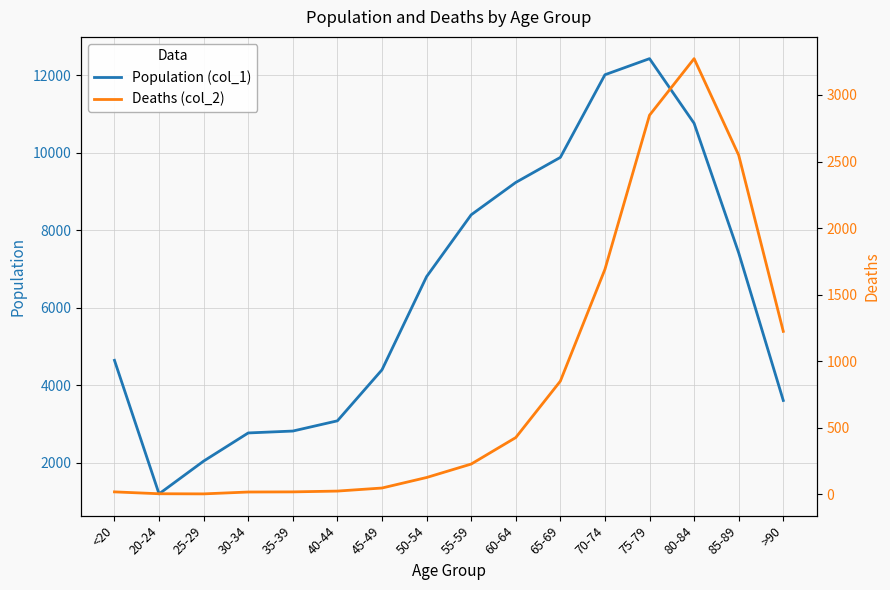

At which category does the chart reach its minimum across all series?

25-29